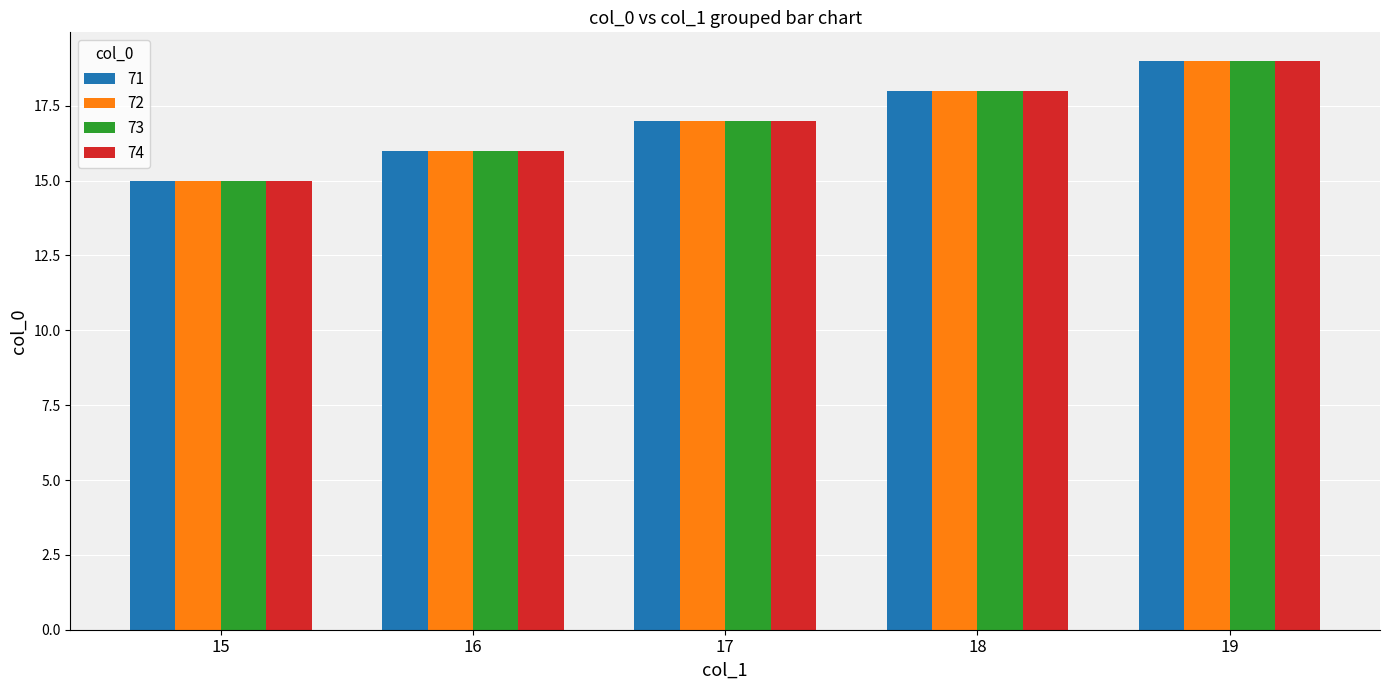

How many series are shown in this chart?

4